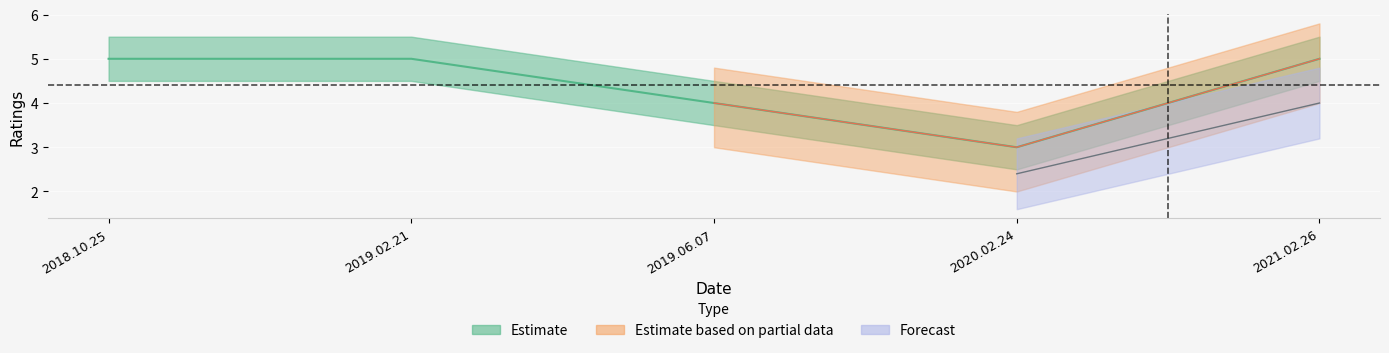

Rank the categories by value from lowest to highest.

2020.02.24, 2019.06.07, 2018.10.25, 2019.02.21, 2021.02.26